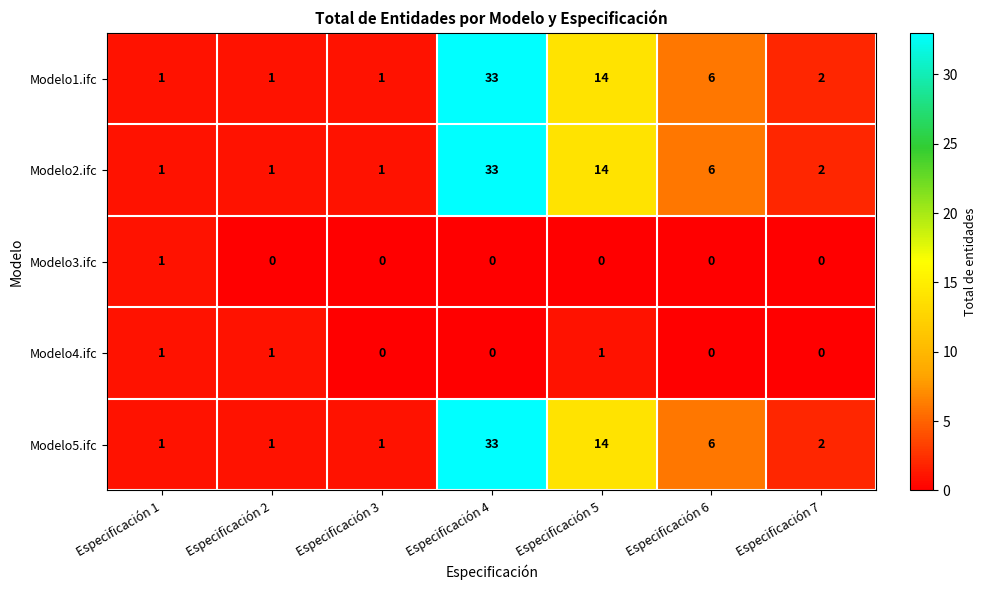

At which category is the sum across all series the highest?

Especificación 4